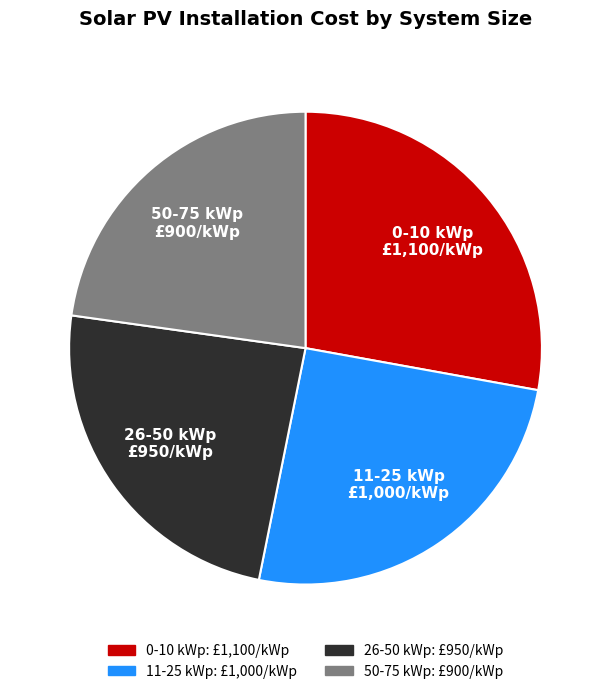

Between 0-10 kWp and 50-75 kWp, which is larger?

0-10 kWp